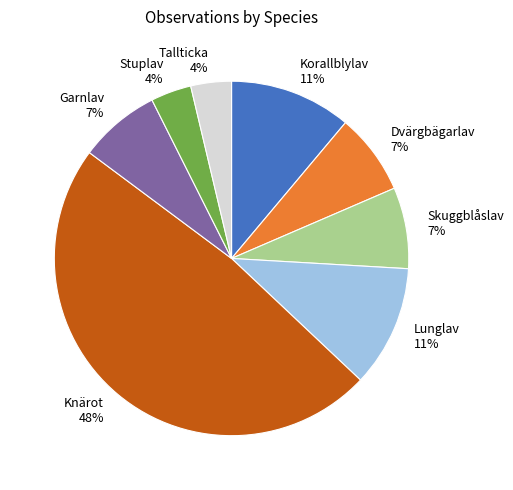

Which has a higher value, Skuggblåslav or Tallticka?

Skuggblåslav